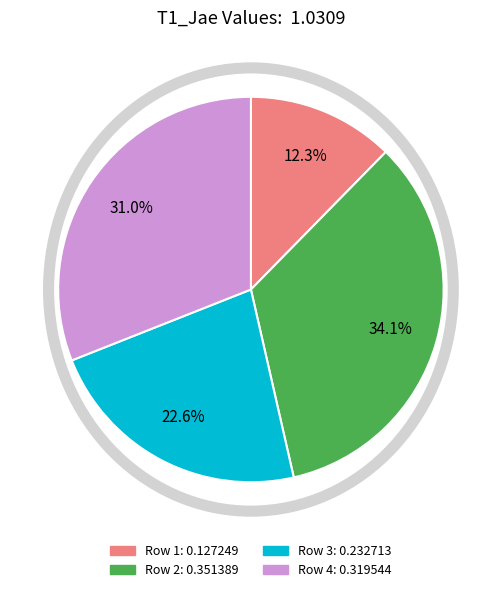

To the nearest percent, what is the combined percentage of Row 1 and Row 3?

35%